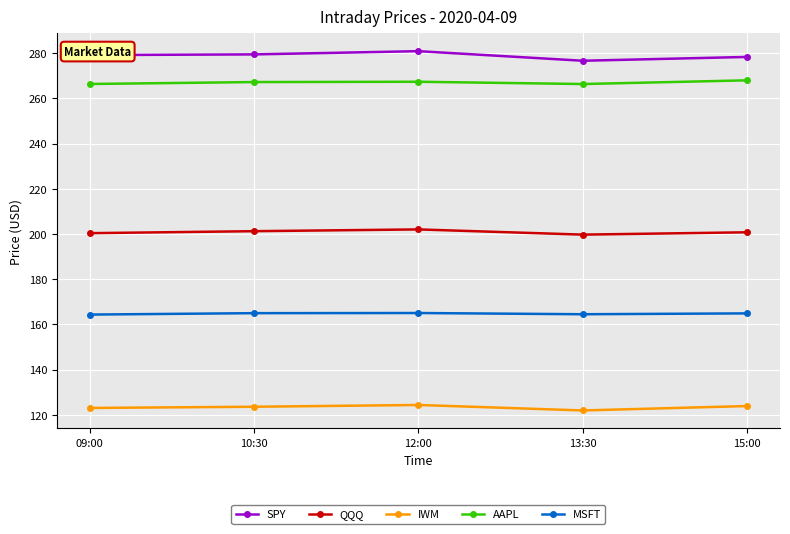

How many categories are shown in the chart?

5